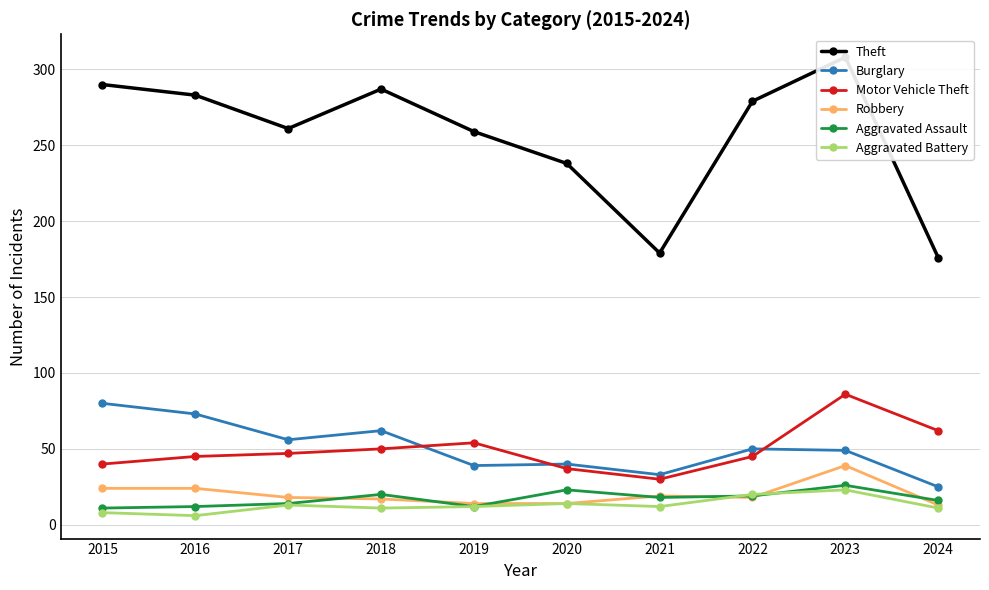

What are all the series names shown in the legend?

Theft, Burglary, Motor Vehicle Theft, Robbery, Aggravated Assault, Aggravated Battery